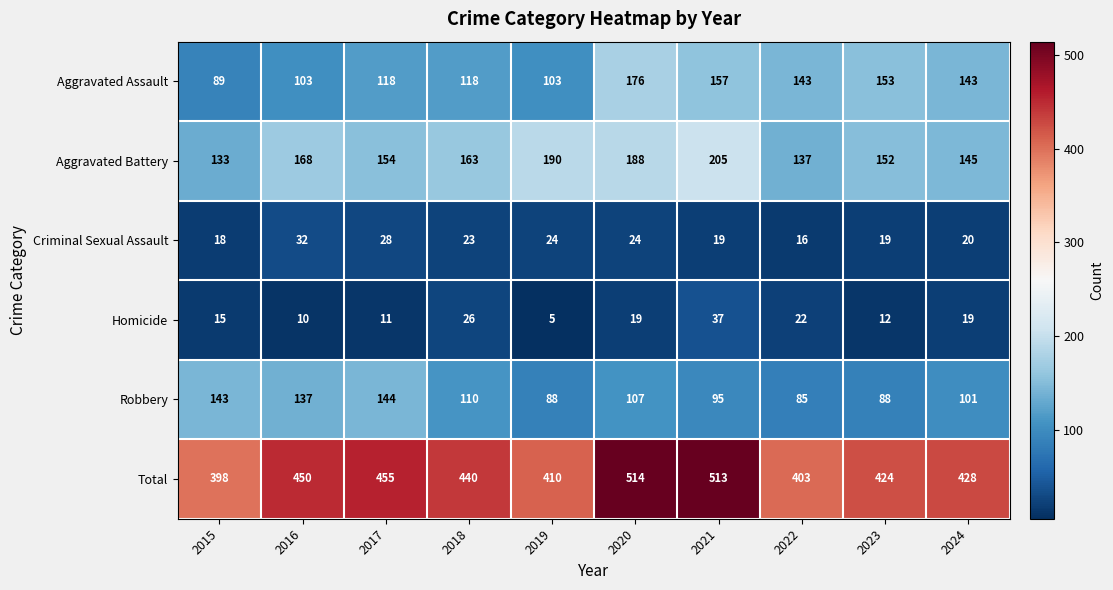

The value of Aggravated Assault at 2021 is 250. True or false?

False